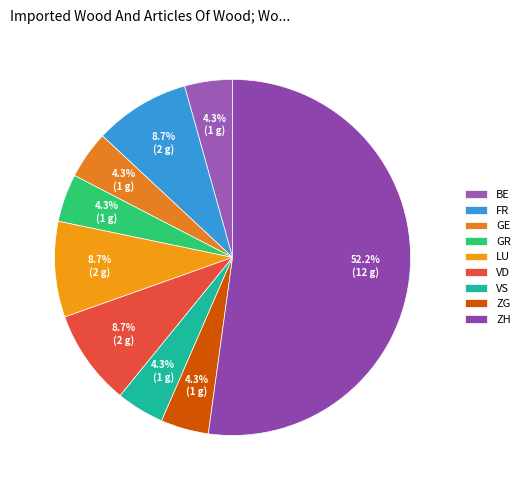

The VS slice represents 11% of the pie. True or false?

False